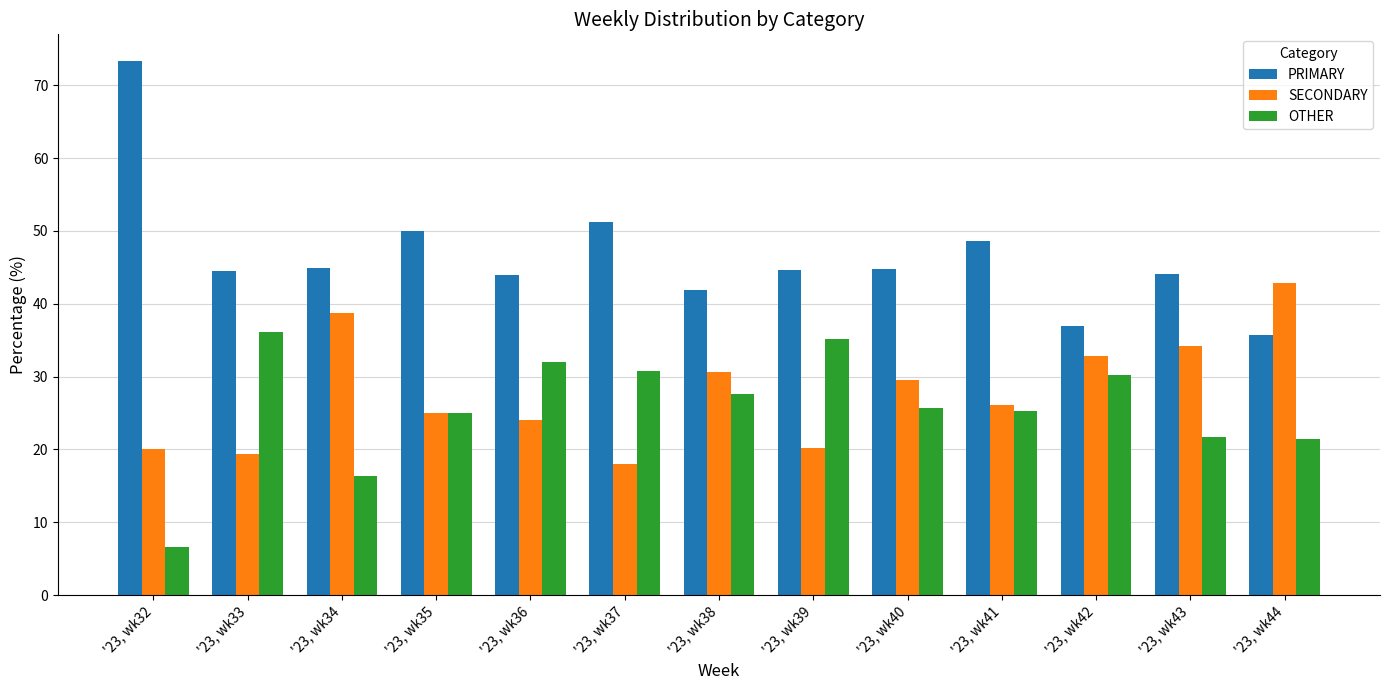

Is it true that SECONDARY equals 17.9 at '23, wk37?

True